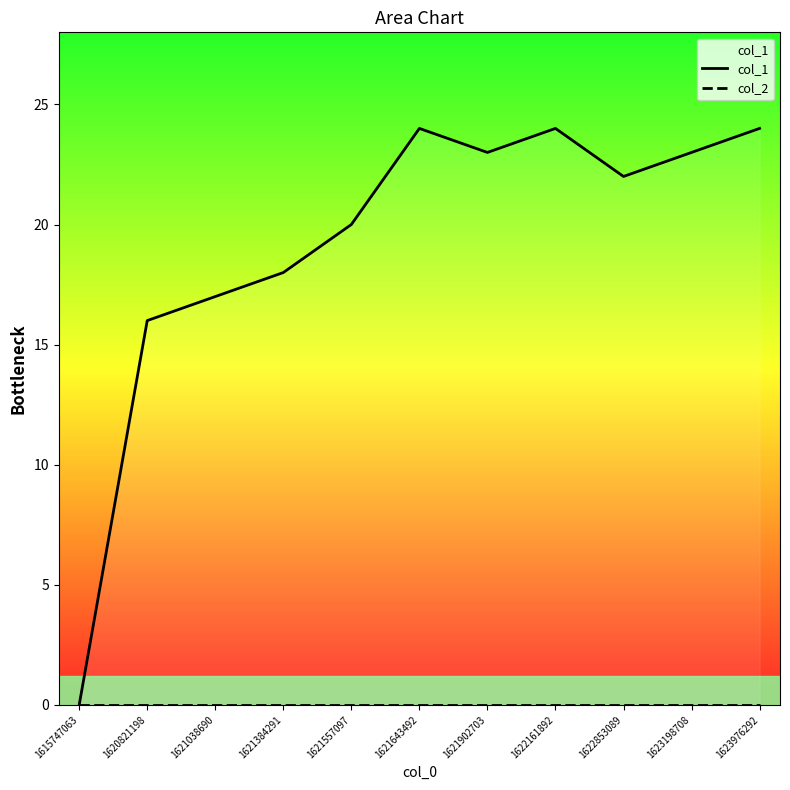

True or false: col_2 and col_1 cross at least once.

False